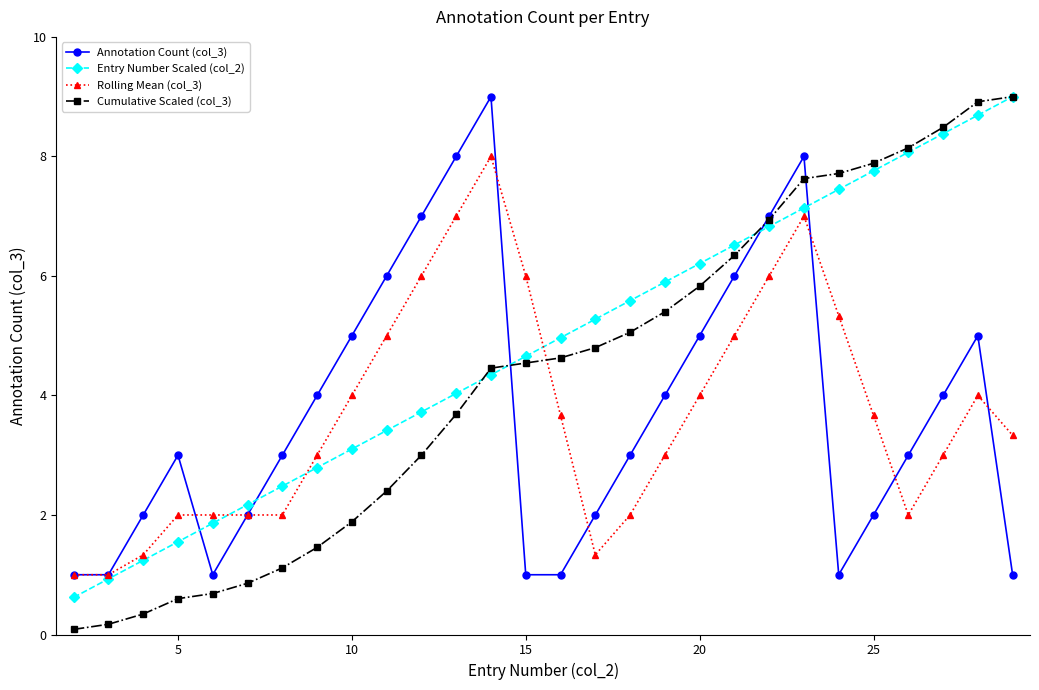

Reading left to right, what are all the values shown in this chart?

Annotation Count (col_3): 1.0	1.0	2.0	3.0	1.0	2.0	3.0	4.0	5.0	6.0	7.0	8.0	9.0	1.0	1.0	2.0	3.0	4.0	5.0	6.0	7.0	8.0	1.0	2.0	3.0	4.0	5.0	1.0
Entry Number Scaled (col_2): 0.6	0.9	1.2	1.6	1.9	2.2	2.5	2.8	3.1	3.4	3.7	4.0	4.3	4.7	5.0	5.3	5.6	5.9	6.2	6.5	6.8	7.1	7.4	7.8	8.1	8.4	8.7	9.0
Rolling Mean (col_3): 1.0	1.0	1.3	2.0	2.0	2.0	2.0	3.0	4.0	5.0	6.0	7.0	8.0	6.0	3.7	1.3	2.0	3.0	4.0	5.0	6.0	7.0	5.3	3.7	2.0	3.0	4.0	3.3
Cumulative Scaled (col_3): 0.1	0.2	0.3	0.6	0.7	0.9	1.1	1.5	1.9	2.4	3.0	3.7	4.5	4.5	4.6	4.8	5.1	5.4	5.8	6.3	6.9	7.6	7.7	7.9	8.1	8.5	8.9	9.0